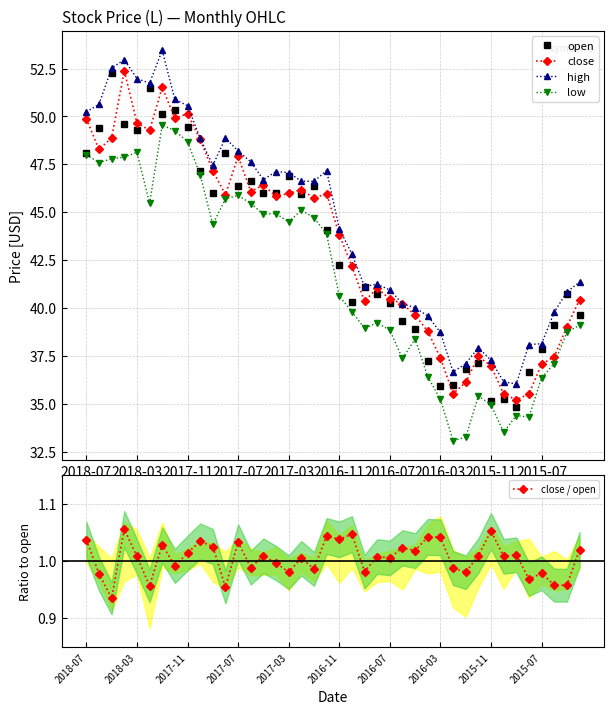

True or false: low and high cross at least once.

False